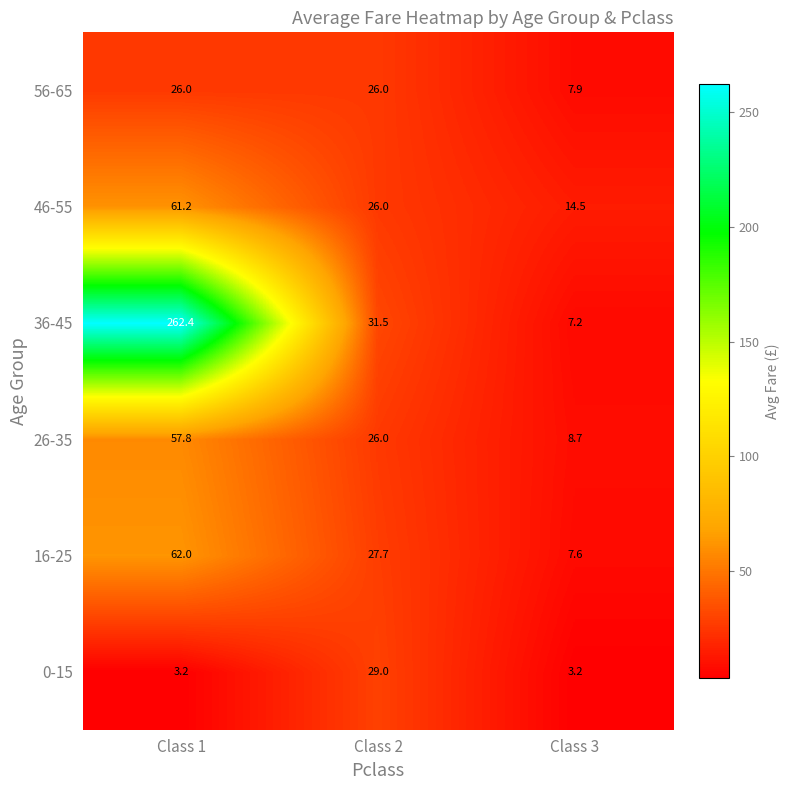

What is the approximate value of 0-15 at Class 2?

29.0